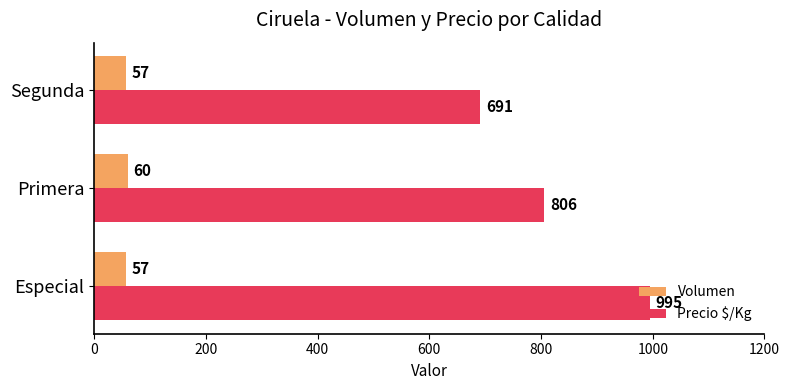

What is the average value of the Precio $/Kg series?

831